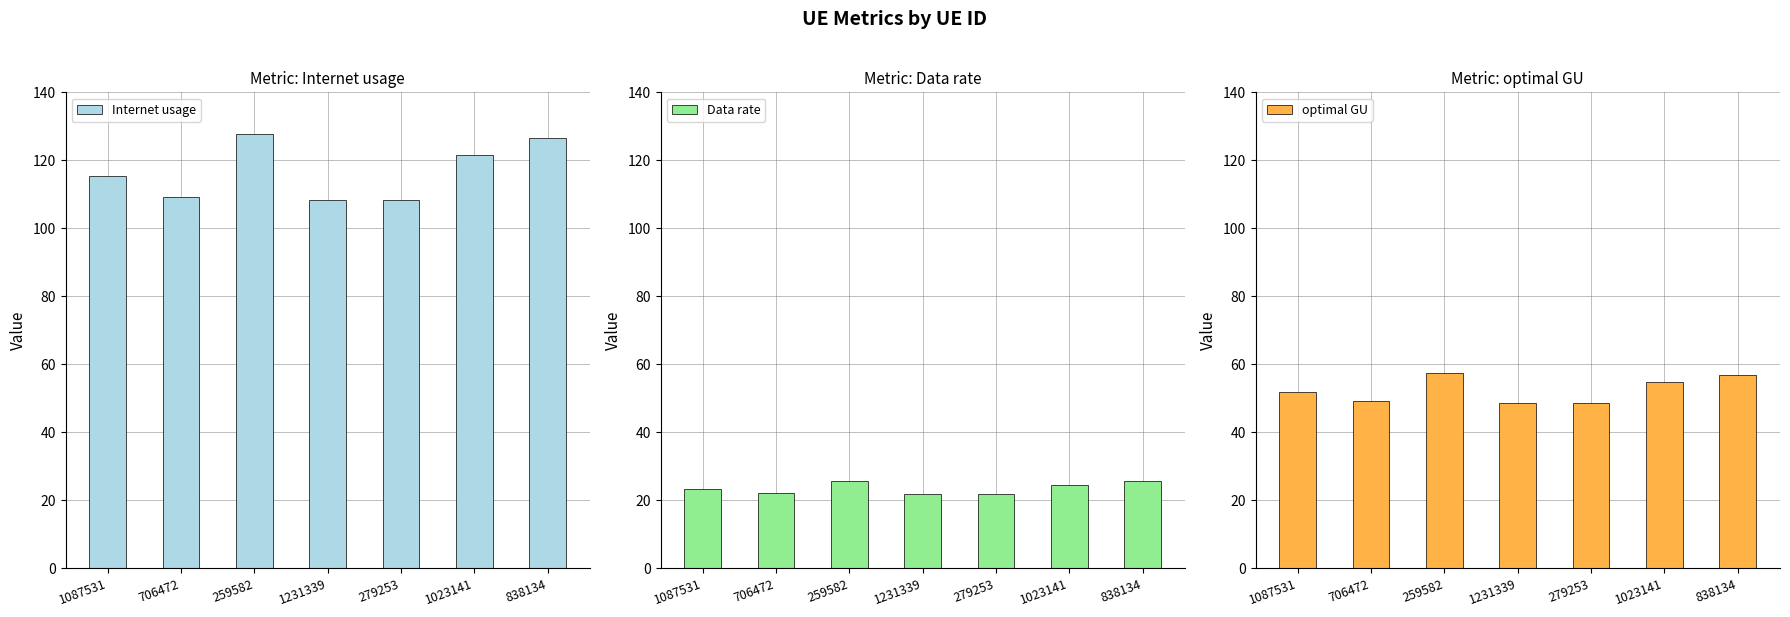

At 1087531, list the series in order from smallest to largest.

Data rate, optimal GU, Internet usage